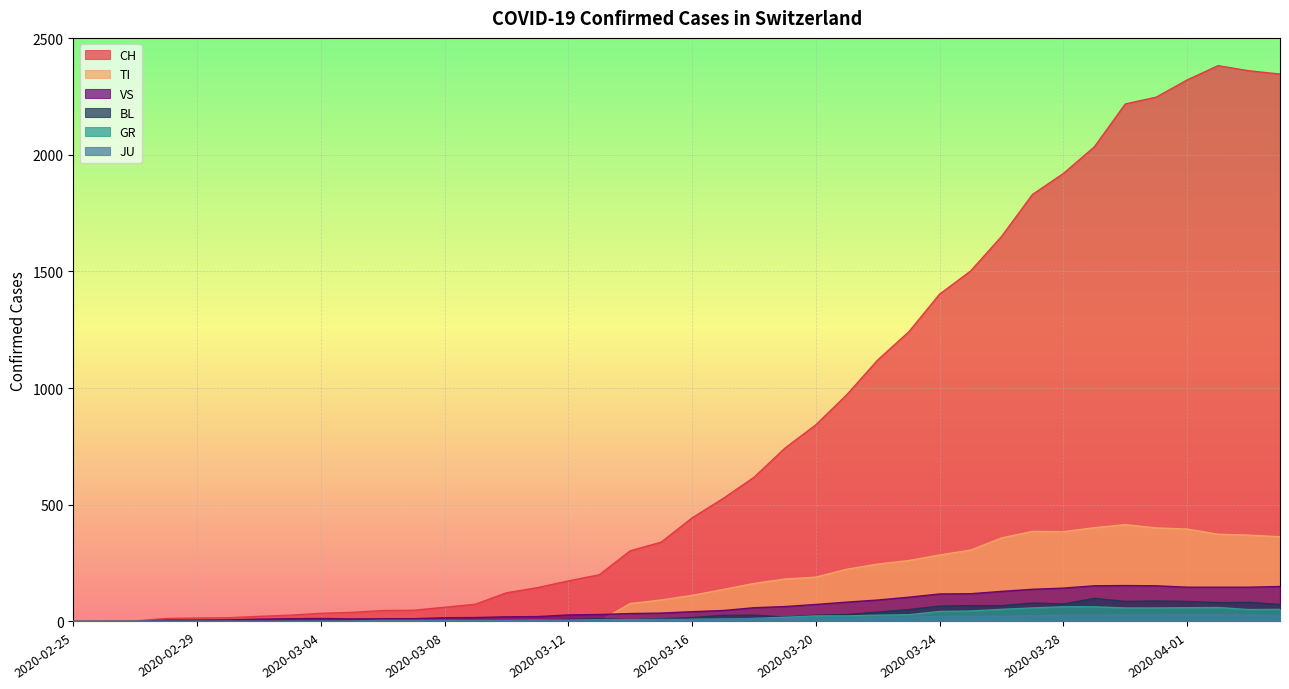

List the series in order of their peak value, lowest first.

JU, GR, BL, VS, TI, CH